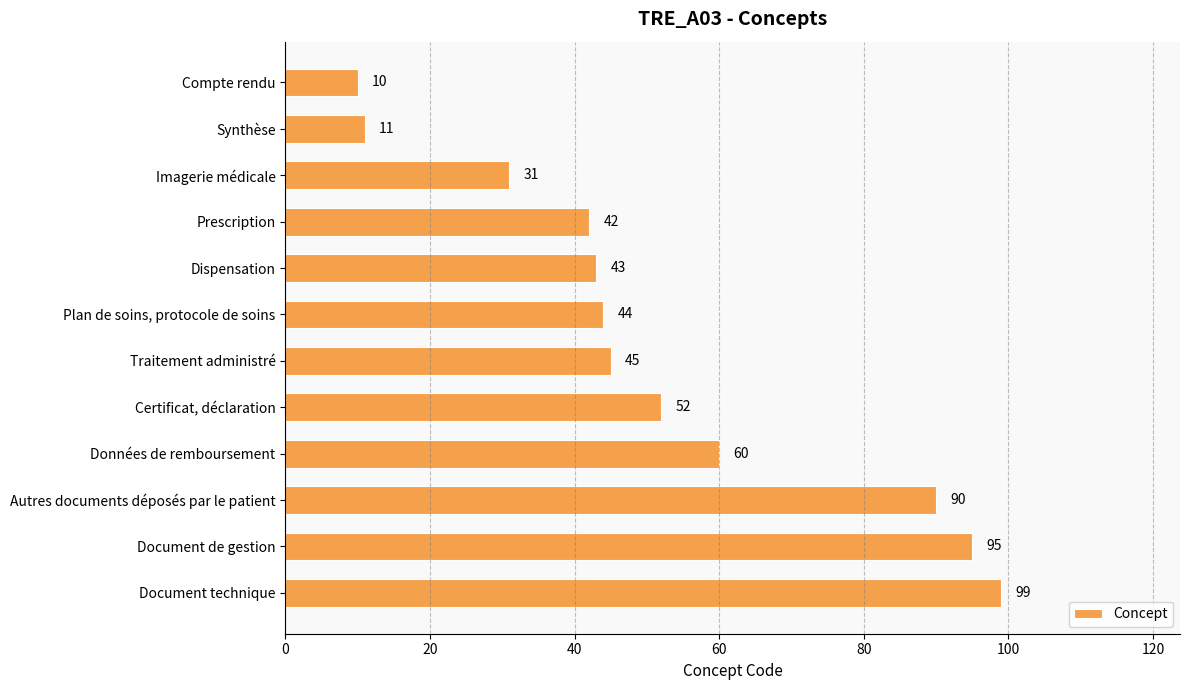

Rank the categories by value from highest to lowest.

Document technique, Document de gestion, Autres documents déposés par le patient, Données de remboursement, Certificat, déclaration, Traitement administré, Plan de soins, protocole de soins, Dispensation, Prescription, Imagerie médicale, Synthèse, Compte rendu